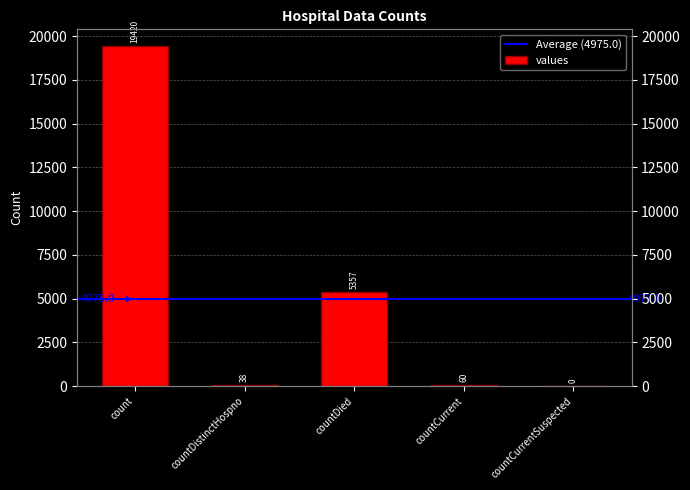

How many values are below 60?

2